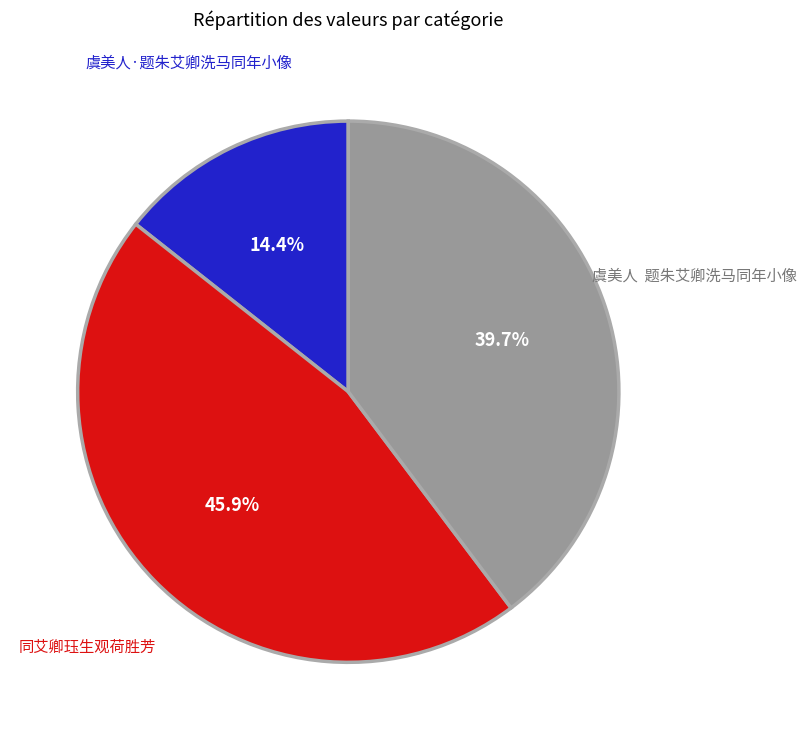

What is the ratio of the value at 虞美人·题朱艾卿洗马同年小像 to the value at 同艾卿珏生观荷胜芳?

0.3